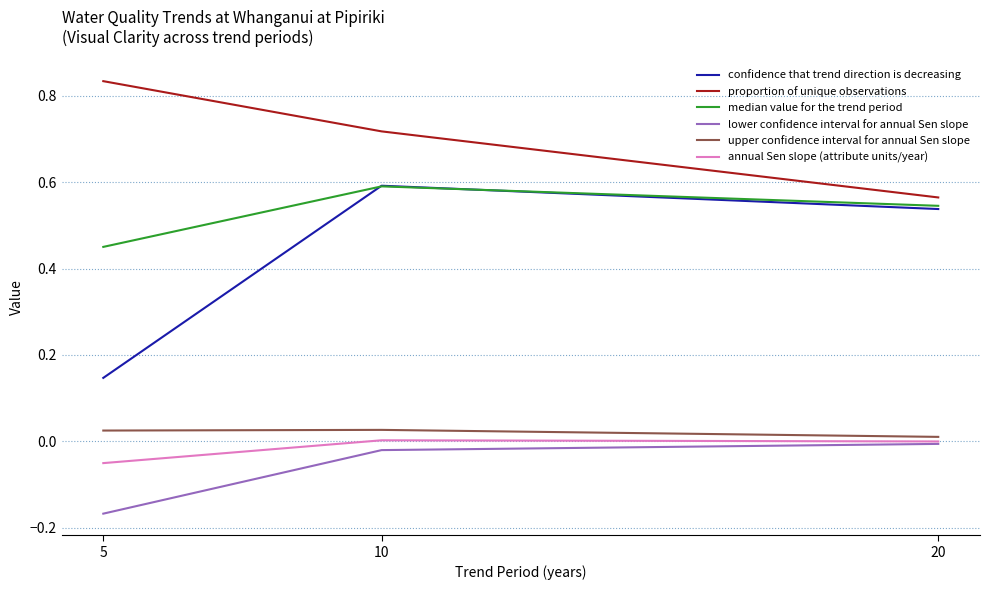

What is the total value across all series at 20?

1.7